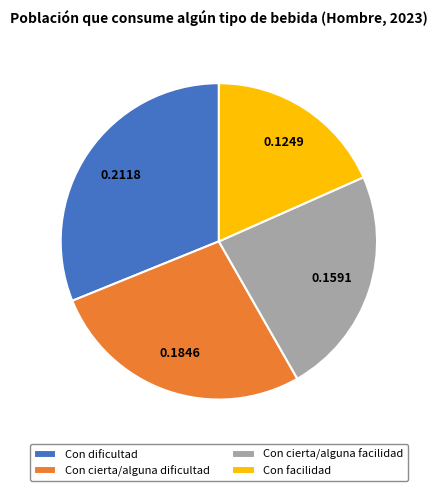

Rank the categories by value from lowest to highest.

Con facilidad, Con cierta/alguna facilidad, Con cierta/alguna dificultad, Con dificultad